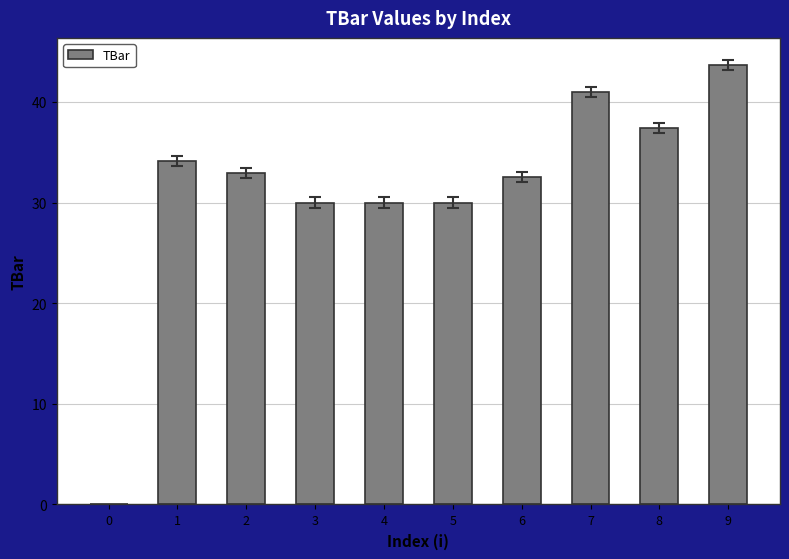

Reading left to right, list all the values displayed in this chart.

0.0	34.2	33.0	30.0	30.0	30.0	32.5	41.0	37.4	43.6